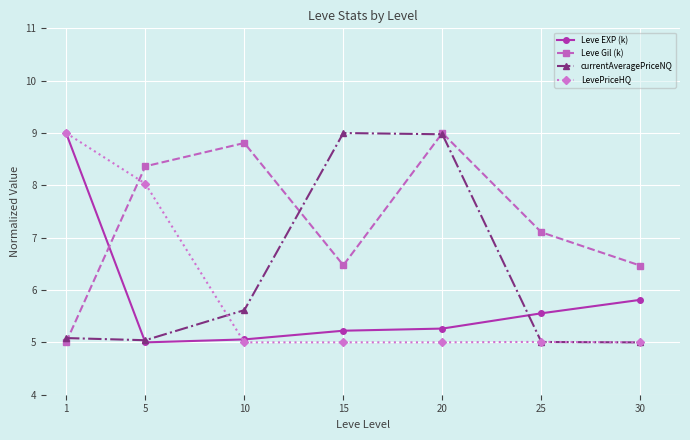

At which label is LevePriceHQ closest to 7?

5